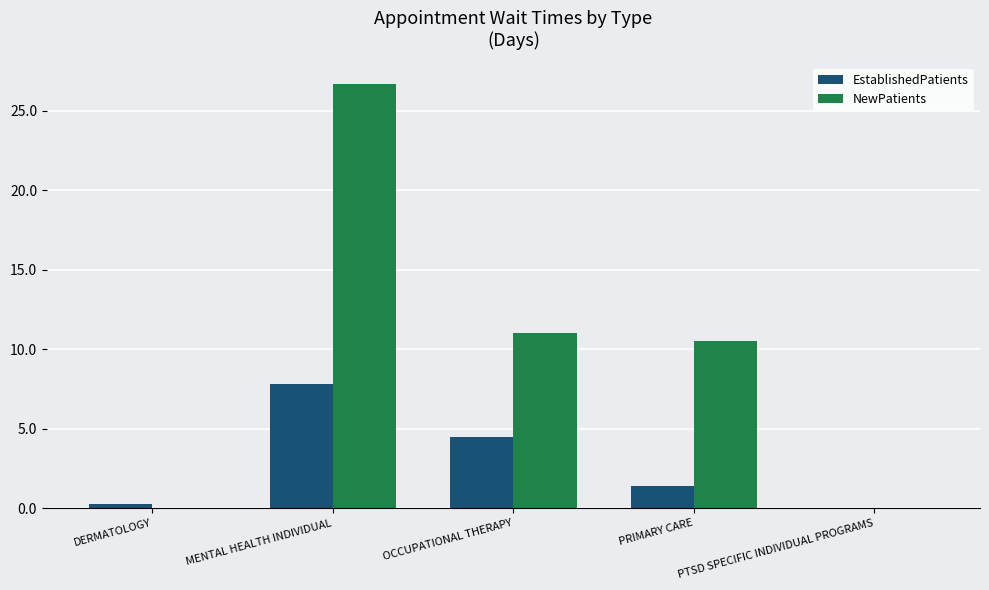

Reading right to left, extract all data points from this chart.

EstablishedPatients: PTSD SPECIFIC INDIVIDUAL PROGRAMS=0.0	PRIMARY CARE=1.4	OCCUPATIONAL THERAPY=4.5	MENTAL HEALTH INDIVIDUAL=7.8	DERMATOLOGY=0.3
NewPatients: PTSD SPECIFIC INDIVIDUAL PROGRAMS=0.0	PRIMARY CARE=10.5	OCCUPATIONAL THERAPY=11.0	MENTAL HEALTH INDIVIDUAL=26.7	DERMATOLOGY=0.0